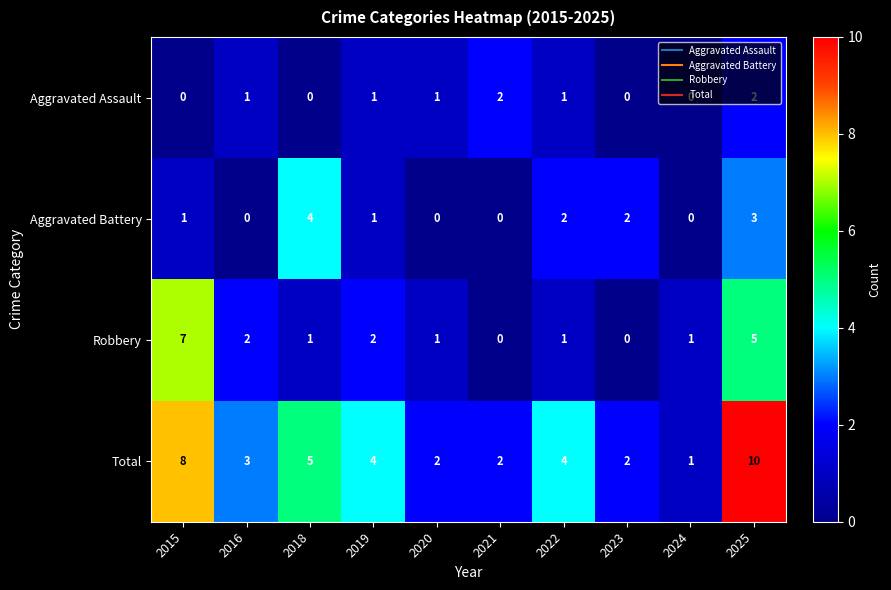

What is the highest value of the Total series?

10